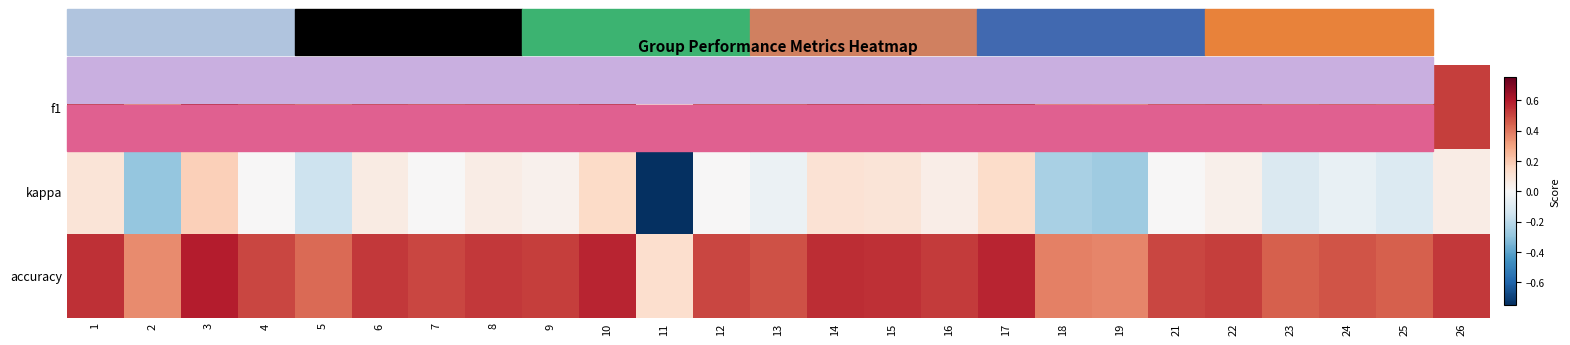

How many distinct data groups are displayed?

3